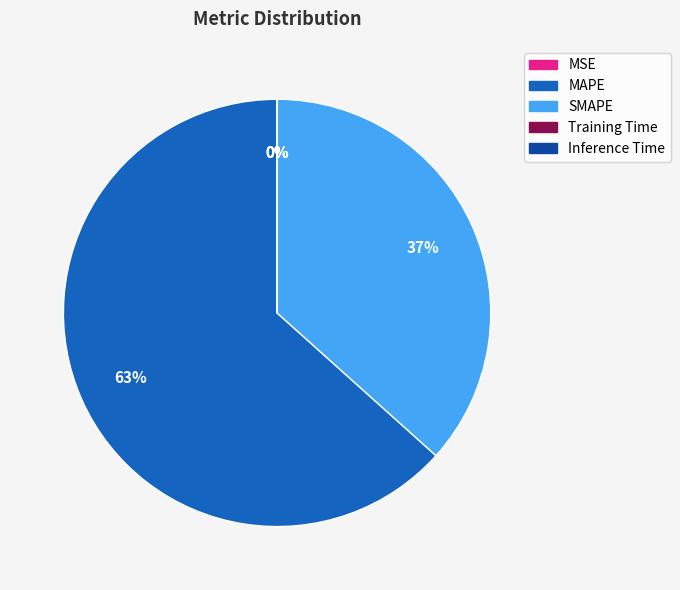

What is the largest slice in the pie chart?

MAPE